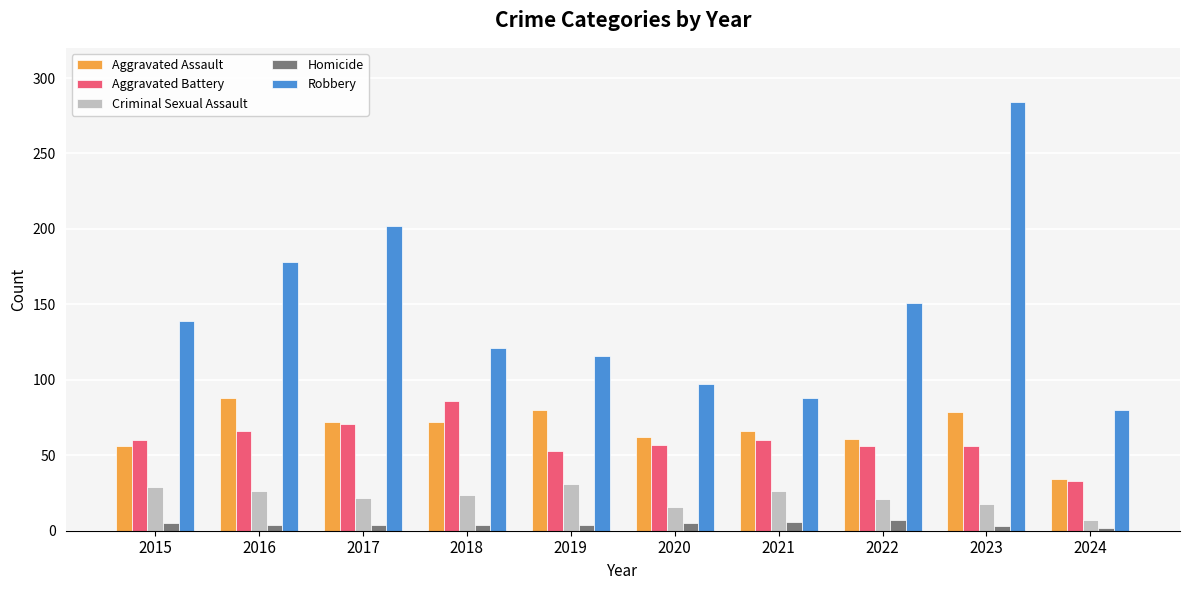

Where is Robbery nearest to the value 182?

2016